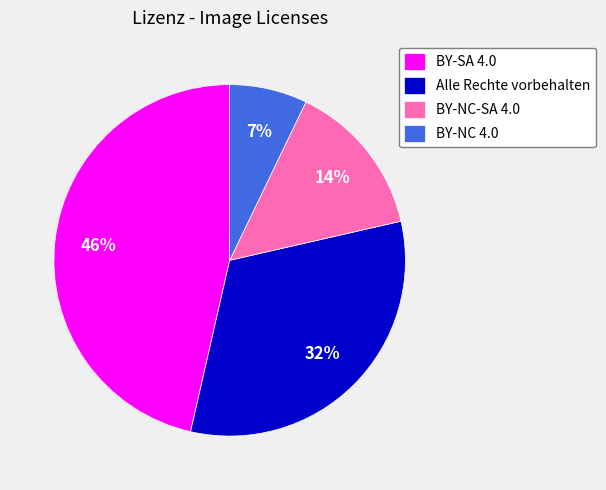

To the nearest percent, what is the average slice percentage?

25%